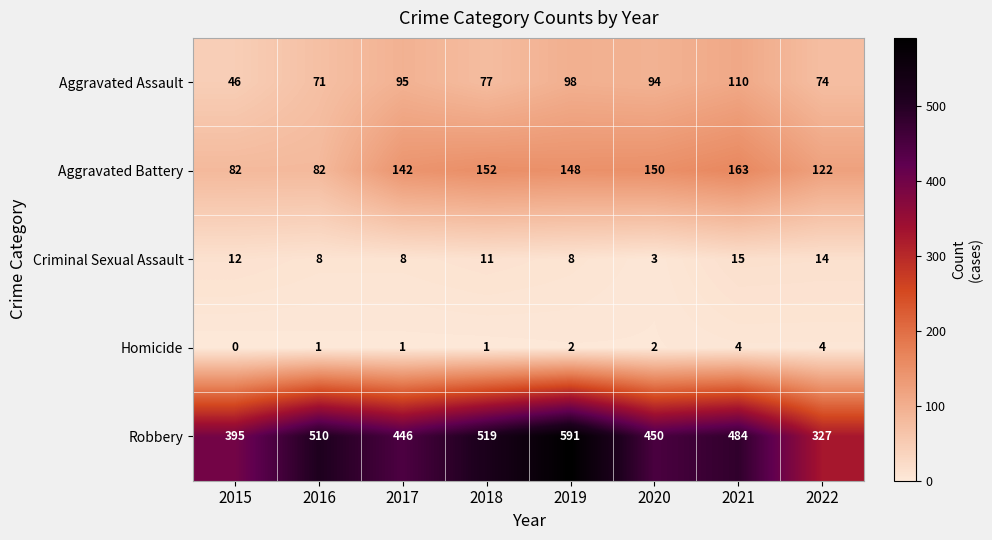

Which series has the widest spread of values?

Robbery